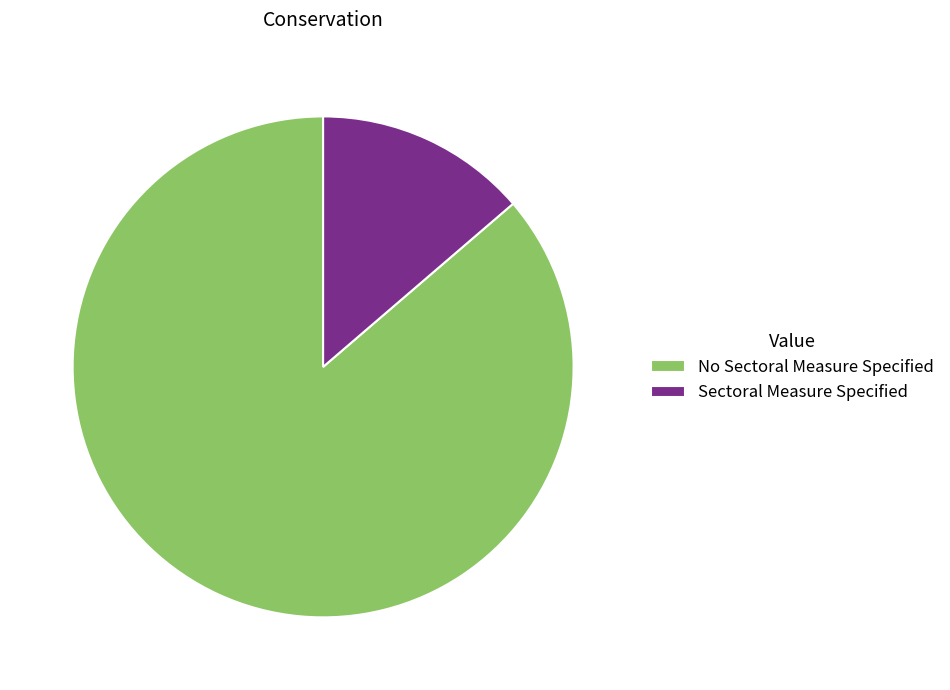

Rank the categories by value from highest to lowest.

No Sectoral Measure Specified, Sectoral Measure Specified